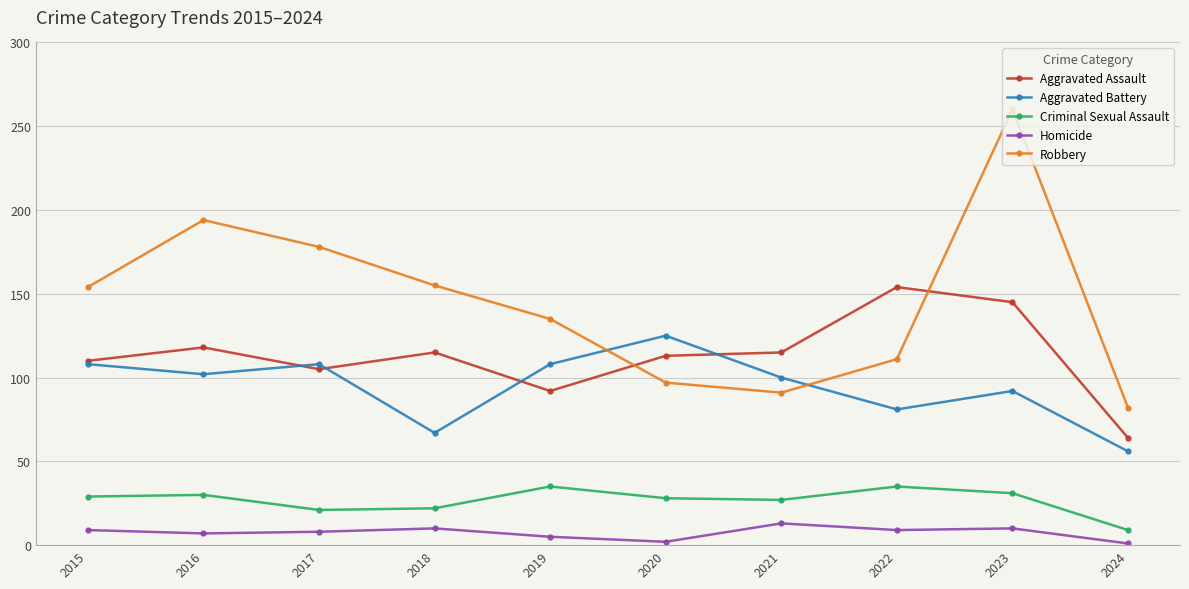

Which series changed the most between 2020 and 2021?

Aggravated Battery